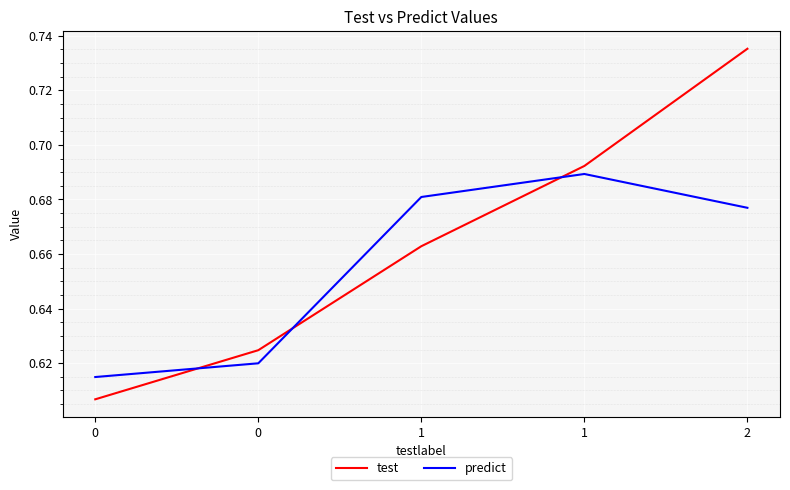

What are all the series names shown in the legend?

test, predict